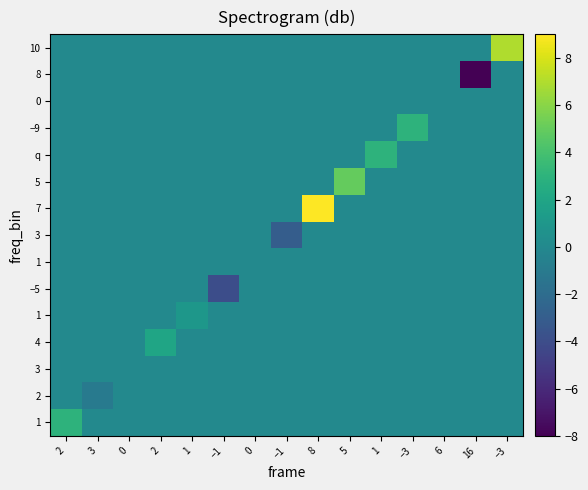

At how many categories does at least one series exceed 4?

3